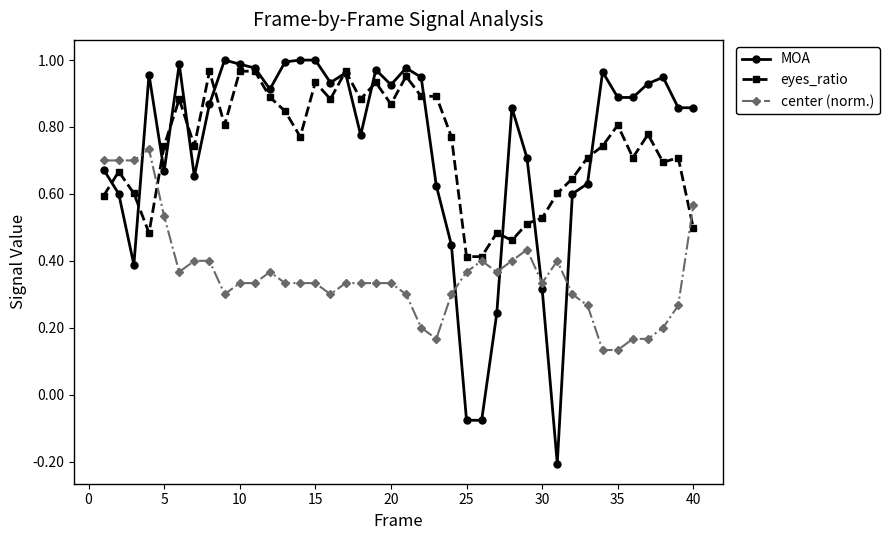

True or false: MOA and center (norm.) intersect in this chart.

True